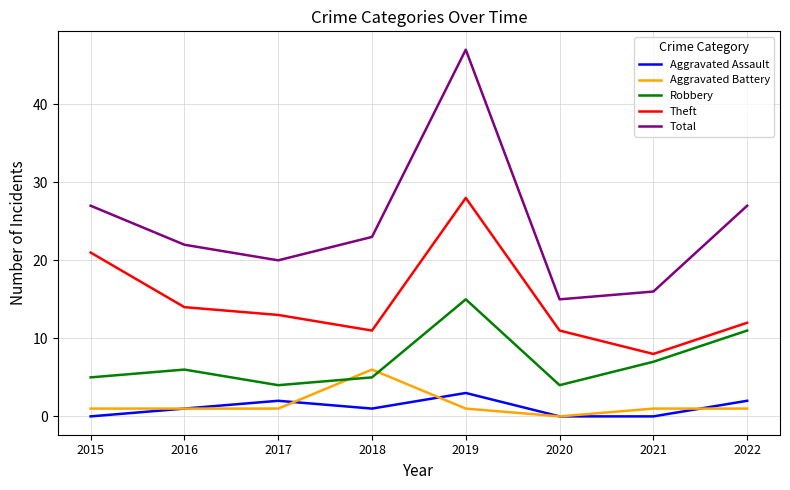

What value does the Theft series have at 2021?

8